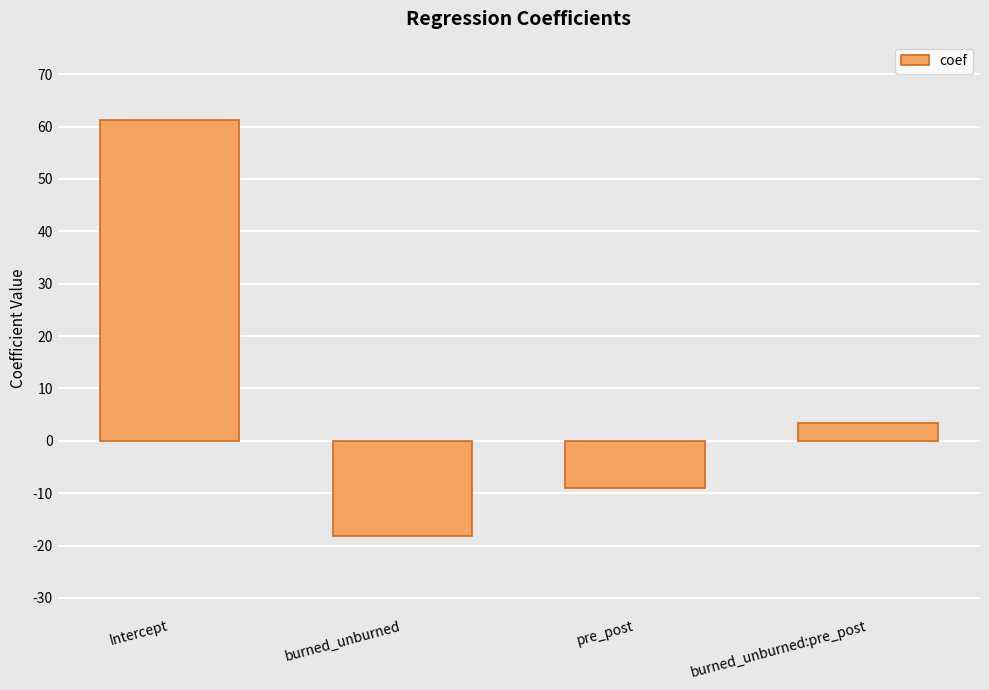

What is the ratio of the value at Intercept to the value at burned_unburned:pre_post?

17.9